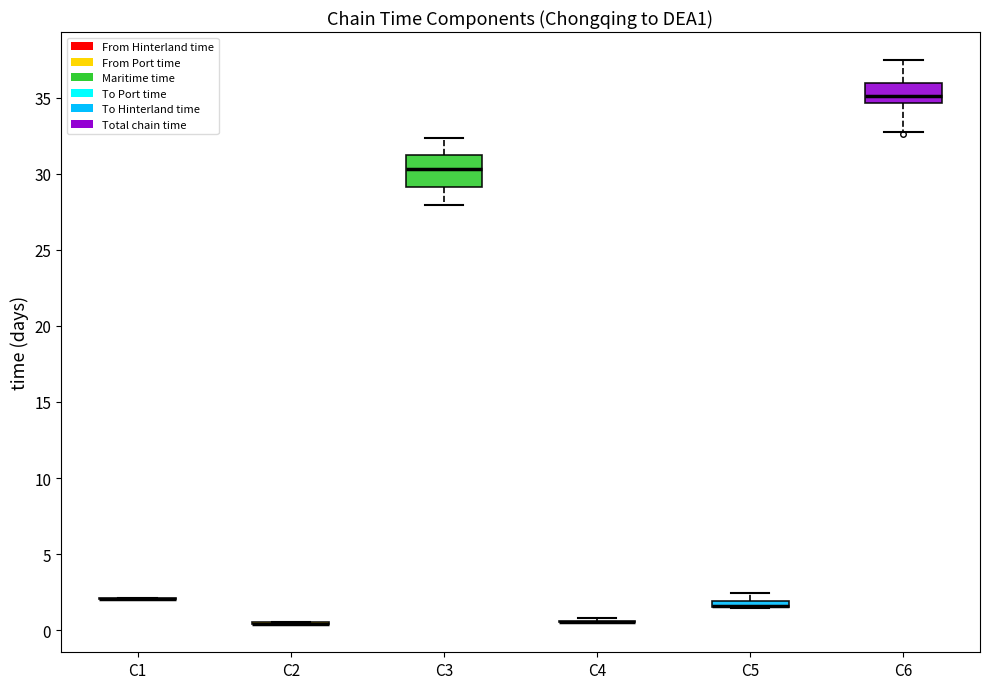

Where does the lower whisker of the box for C3 end on the y-axis? The values are not printed on the chart, so give them approximately, as read against the axis.

28.0